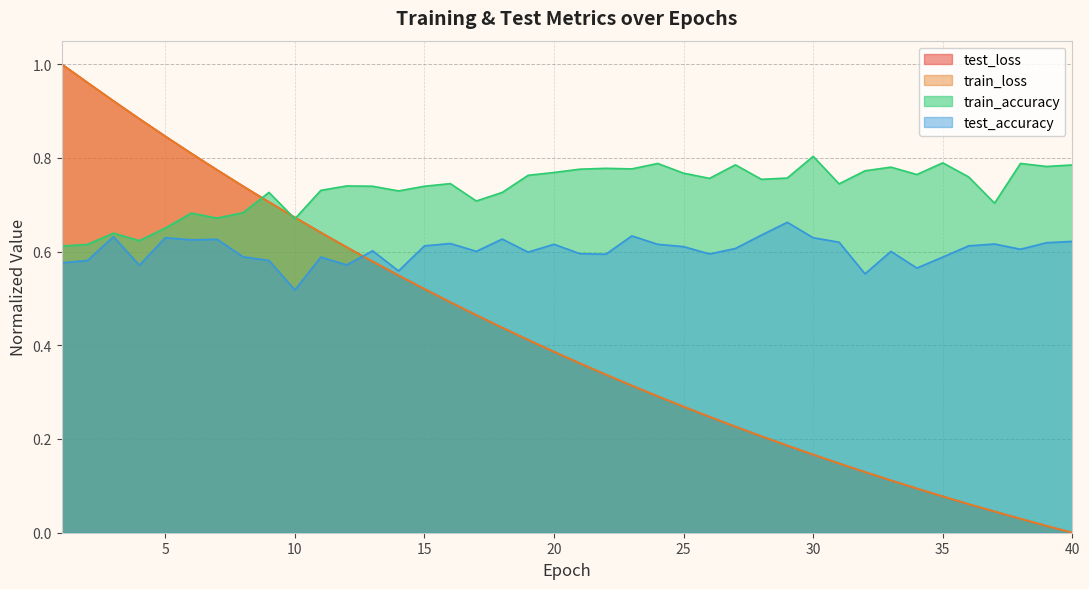

Between 24 and 39, which series saw the biggest shift?

test_loss